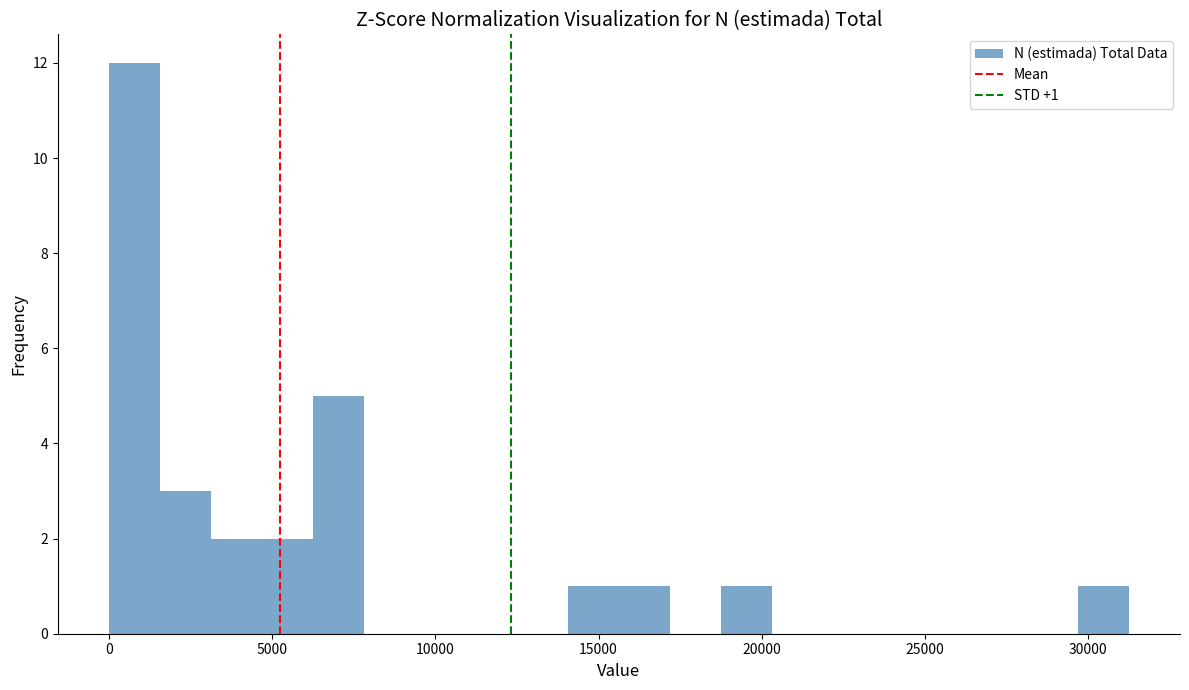

Read against the x-axis, roughly where is the centre of the tallest bar?

1000